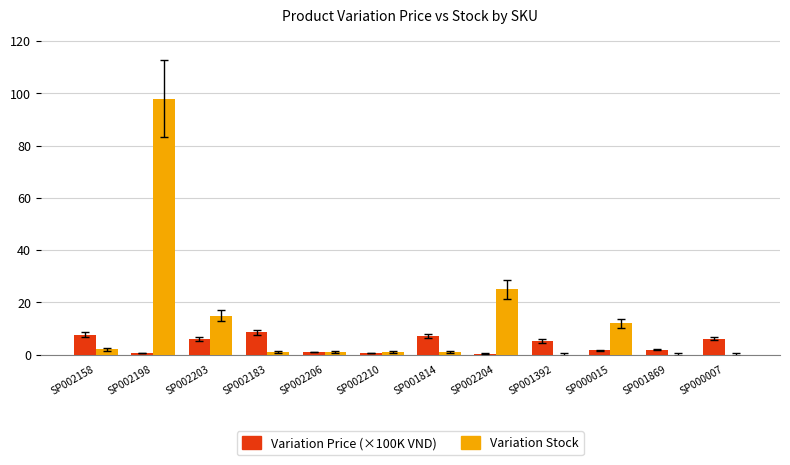

True or false: Variation Stock has a value of 15.0 at SP002203.

True